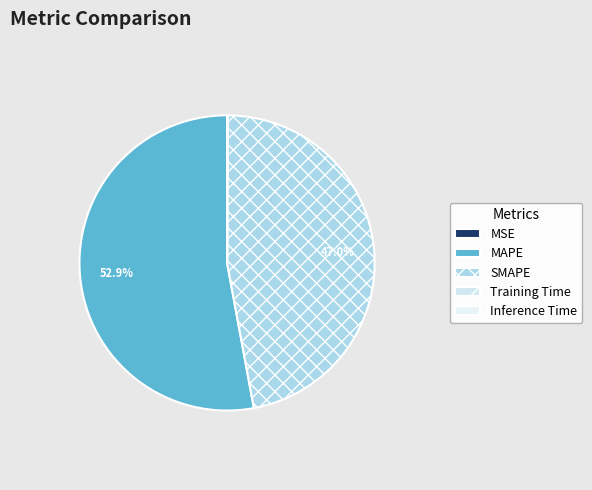

Is it true that Training Time is 1% of the pie?

False